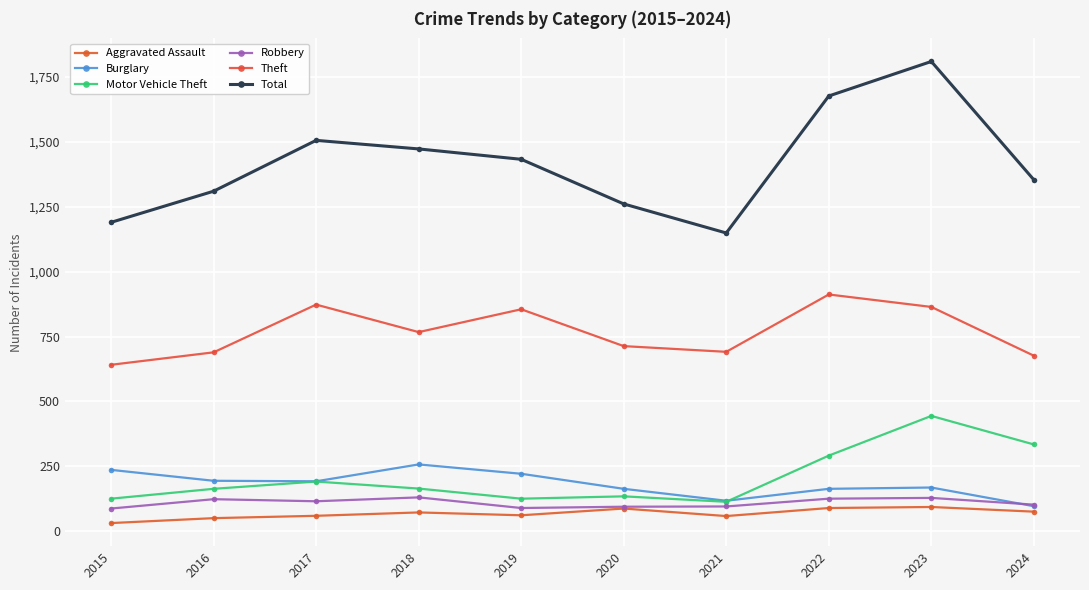

What is the spread (max minus min) of values at 2022?

1588